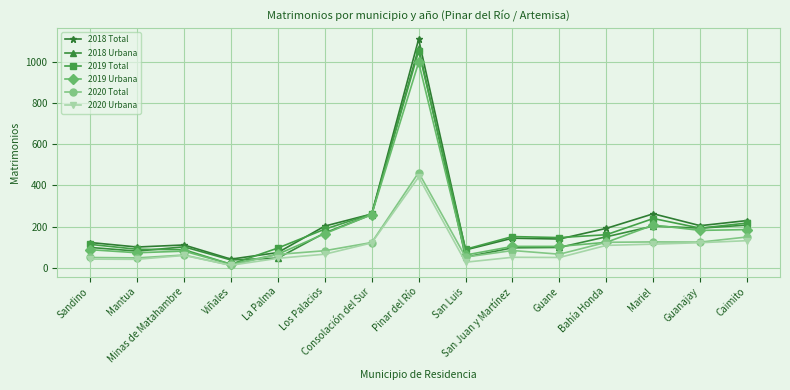

Which series changed the most between Mantua and San Luis?

2018 Urbana